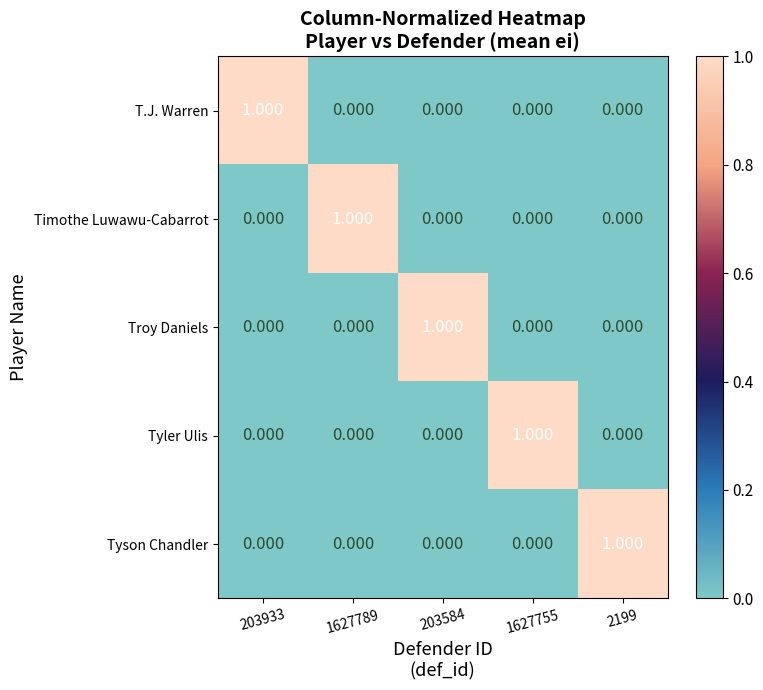

How many positive values does the Timothe Luwawu-Cabarrot series have?

1